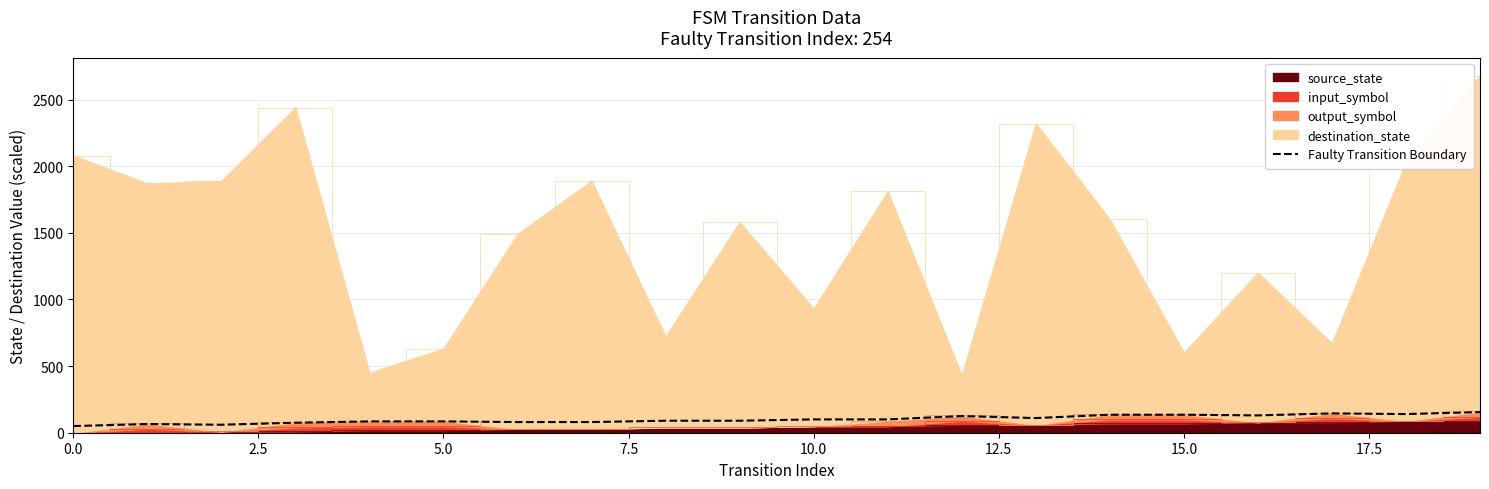

True or false: the data has more than 2 interior local peaks.

True